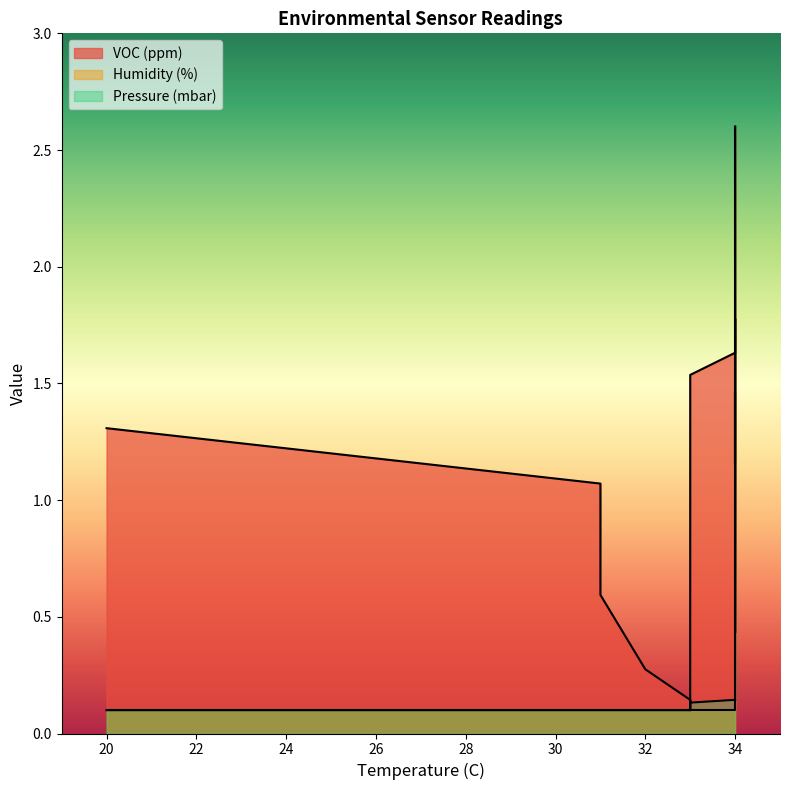

List the series in order of their overall mean, lowest first.

Humidity (%), Pressure (mbar), VOC (ppm)